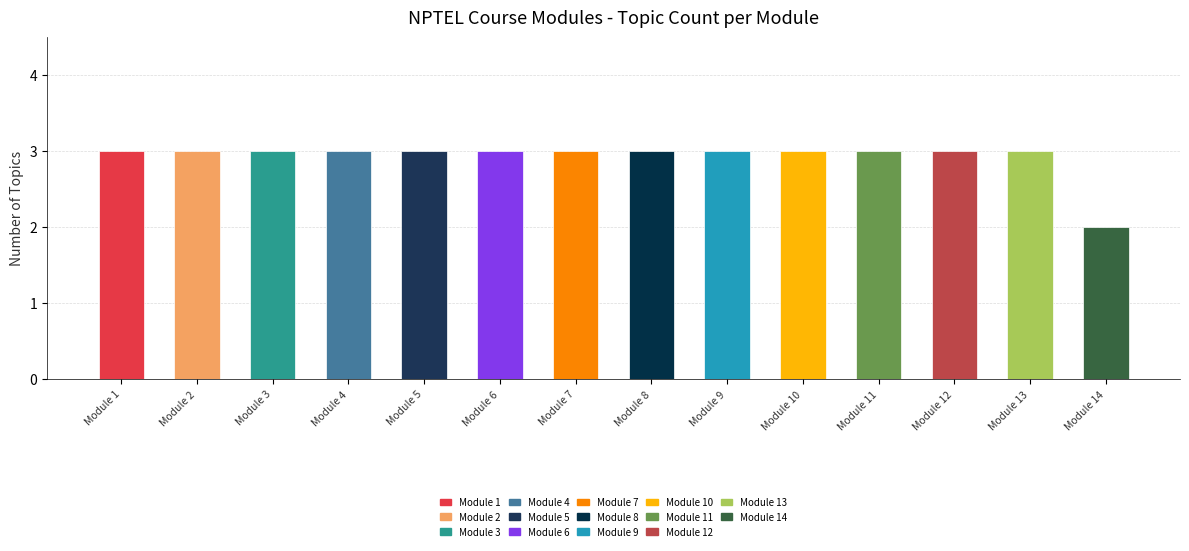

Between Module 2 and Module 4, which is larger?

Module 2